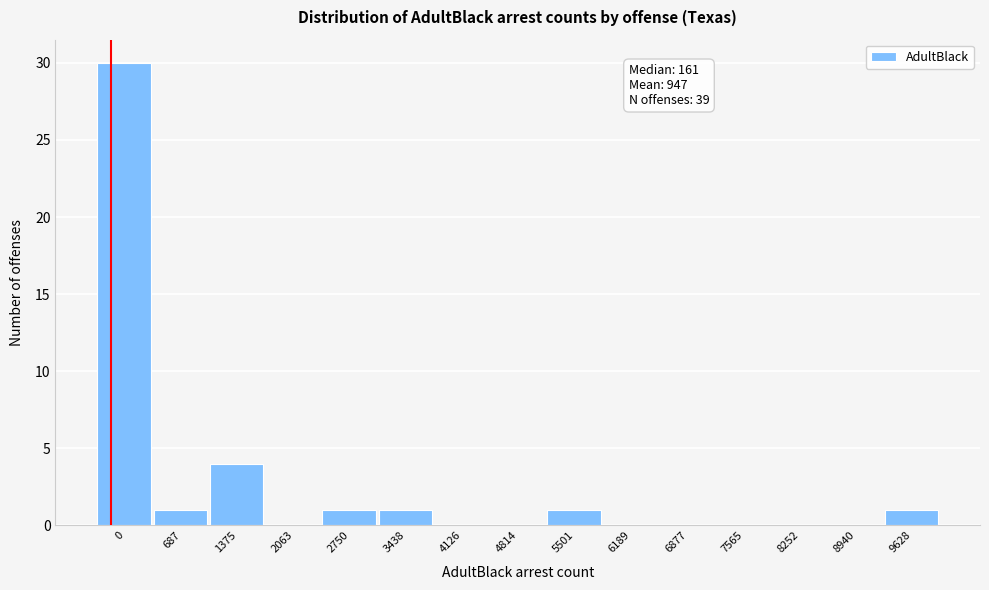

Reading left to right, transcribe all the data shown in this chart.

0=30	687=1	1375=4	2063=0	2750=1	3438=1	4126=0	4814=0	5501=1	6189=0	6877=0	7565=0	8252=0	8940=0	9628=1